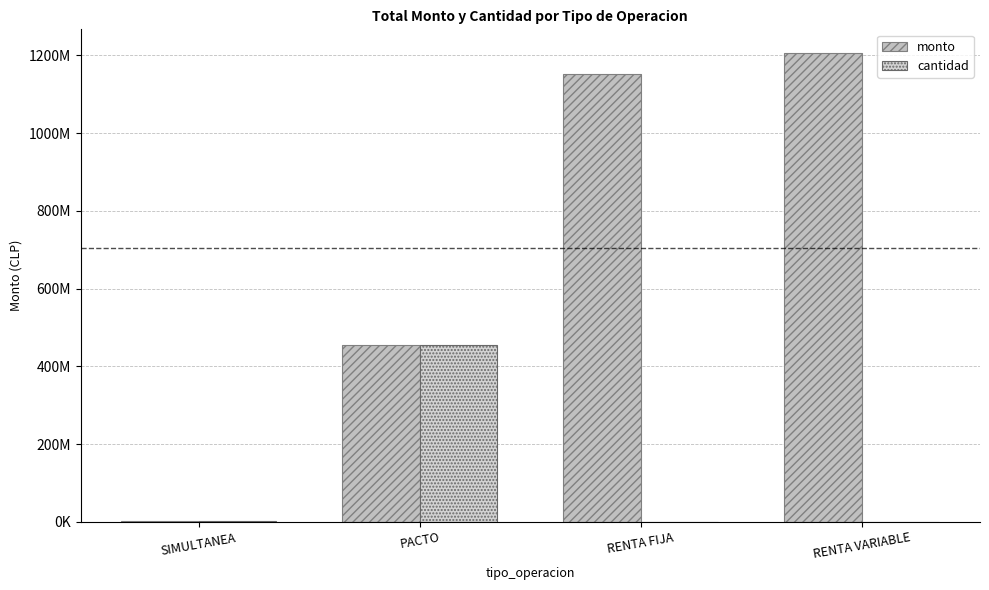

Are the bars horizontal?

No